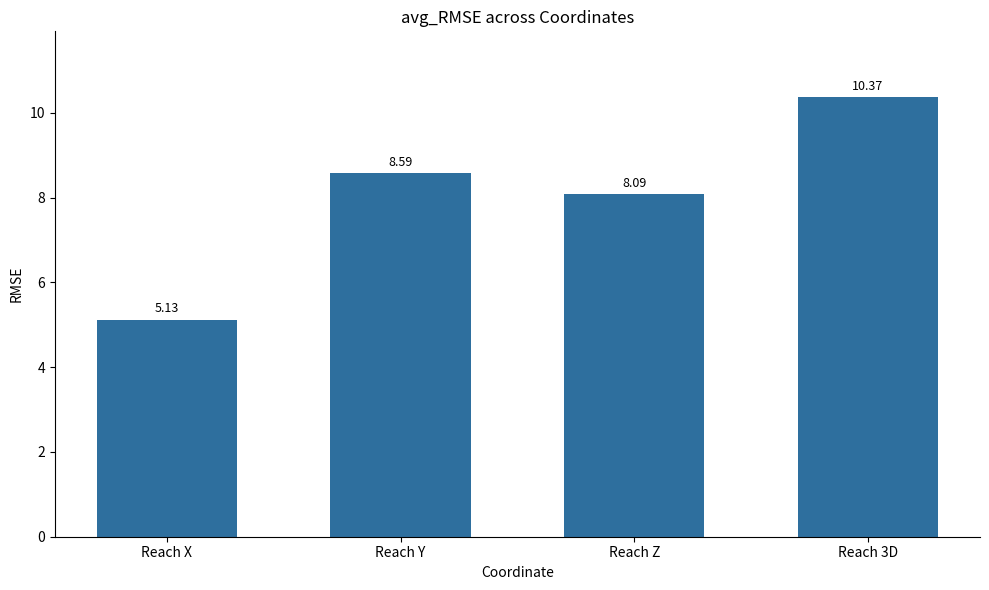

List the labels in order of value, smallest first.

Reach X, Reach Z, Reach Y, Reach 3D